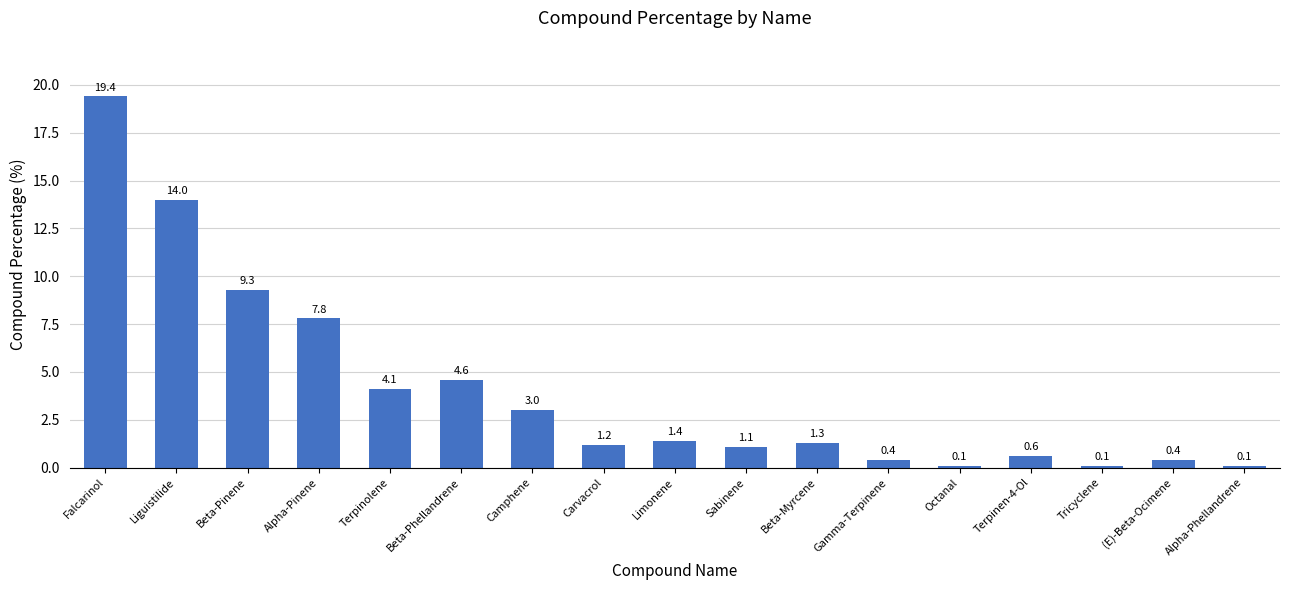

The chart shows a value of 6.7 at Falcarinol. True or false?

False